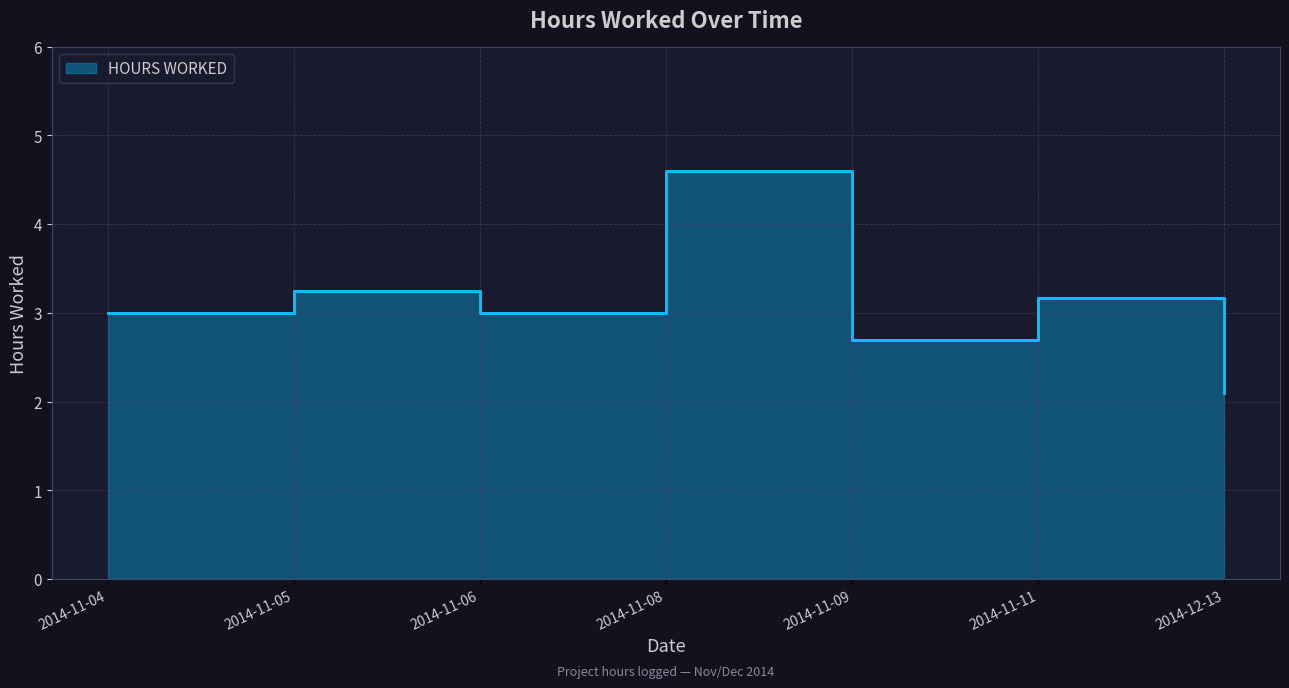

The value at 2014-11-06 is 3.0. True or false?

True